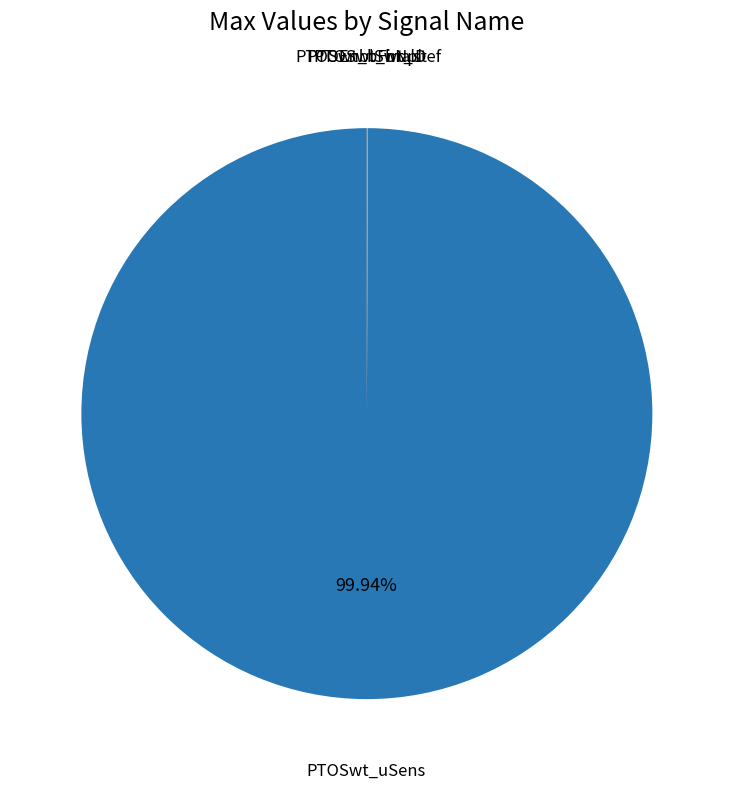

What is the largest slice in the pie chart?

PTOSwt_uSens